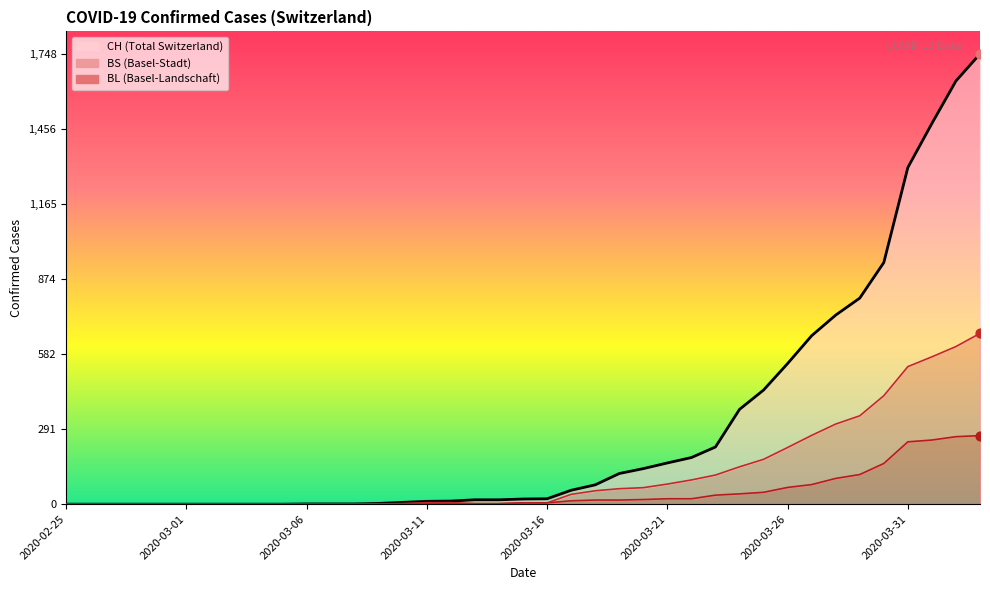

At how many categories does at least one series exceed 1057?

4